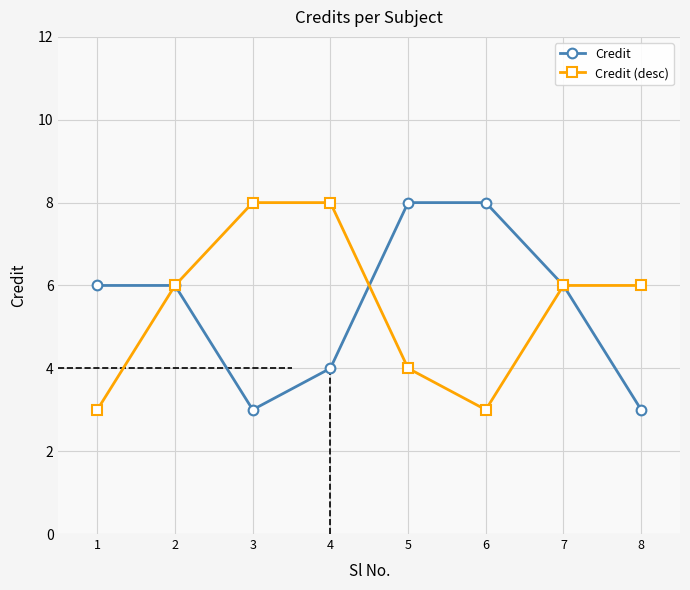

Where is the first local minimum for Credit?

3